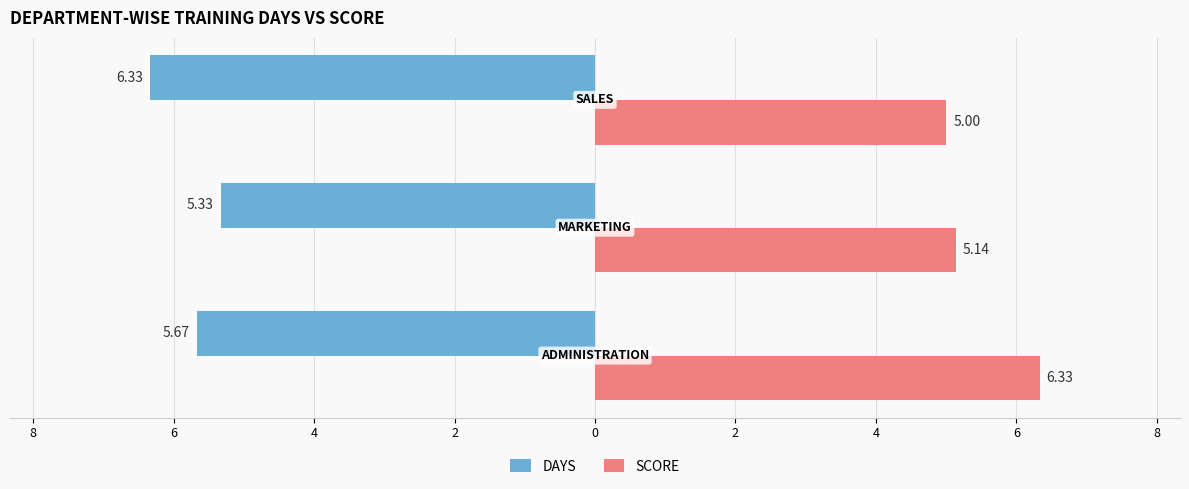

What are all the series names shown in the legend?

DAYS, SCORE